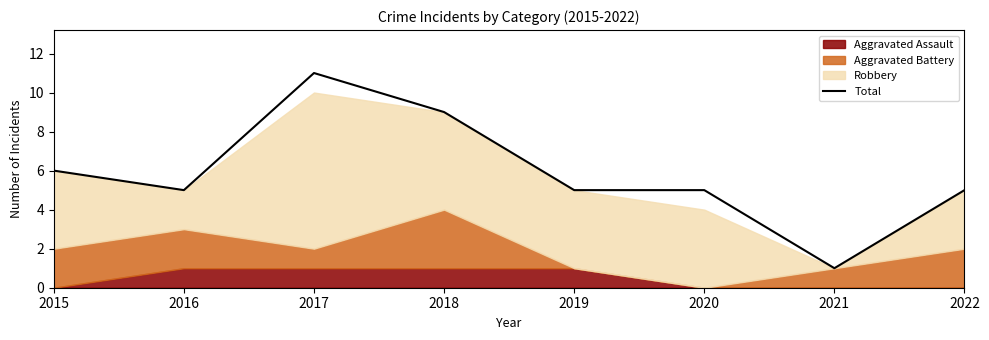

Count the values in the range 5 to 9.

6